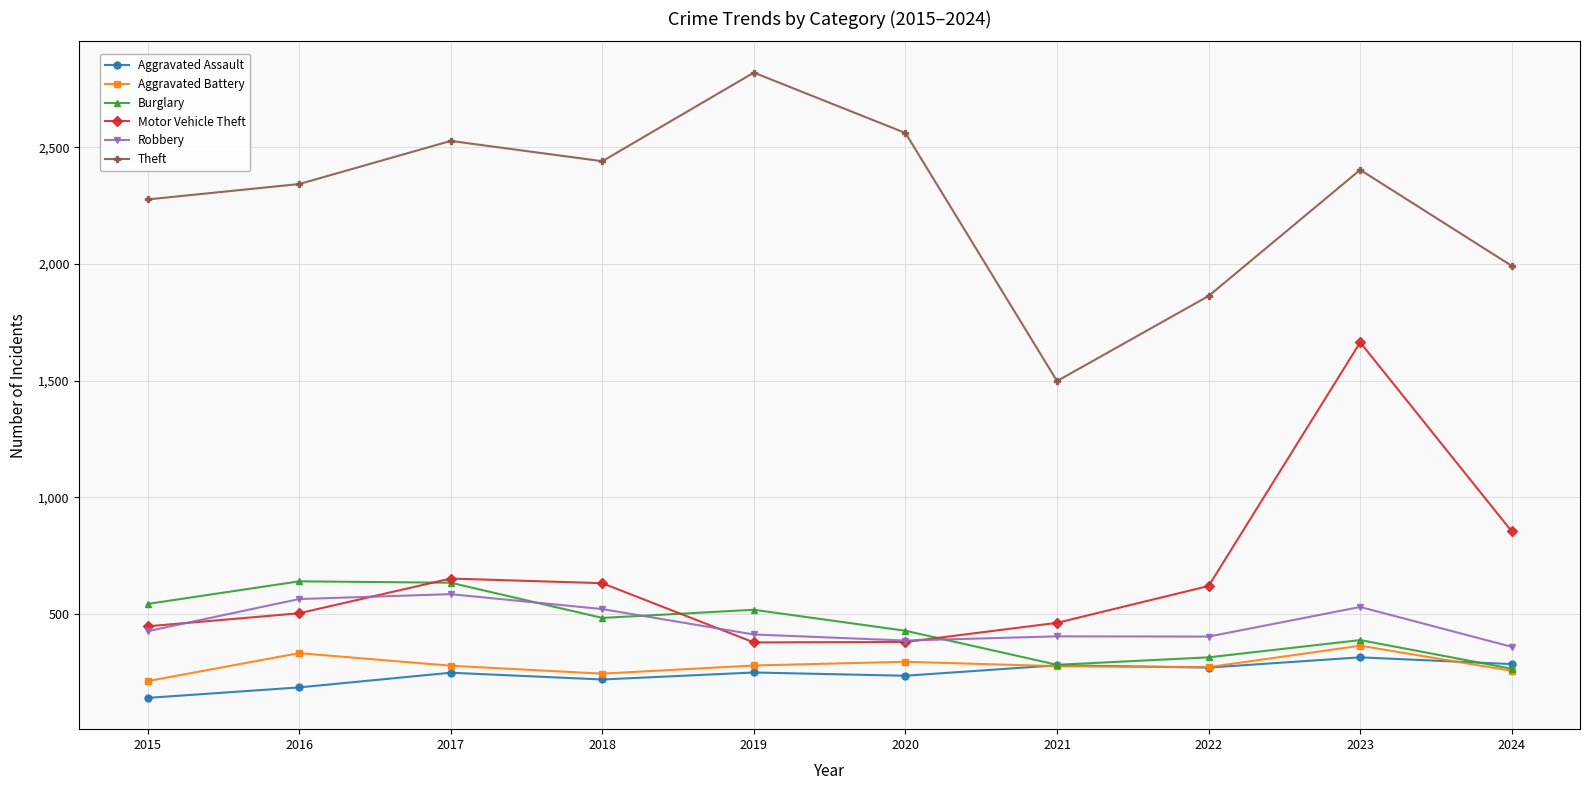

What is the difference between the maximum and minimum values in the Burglary series?

375